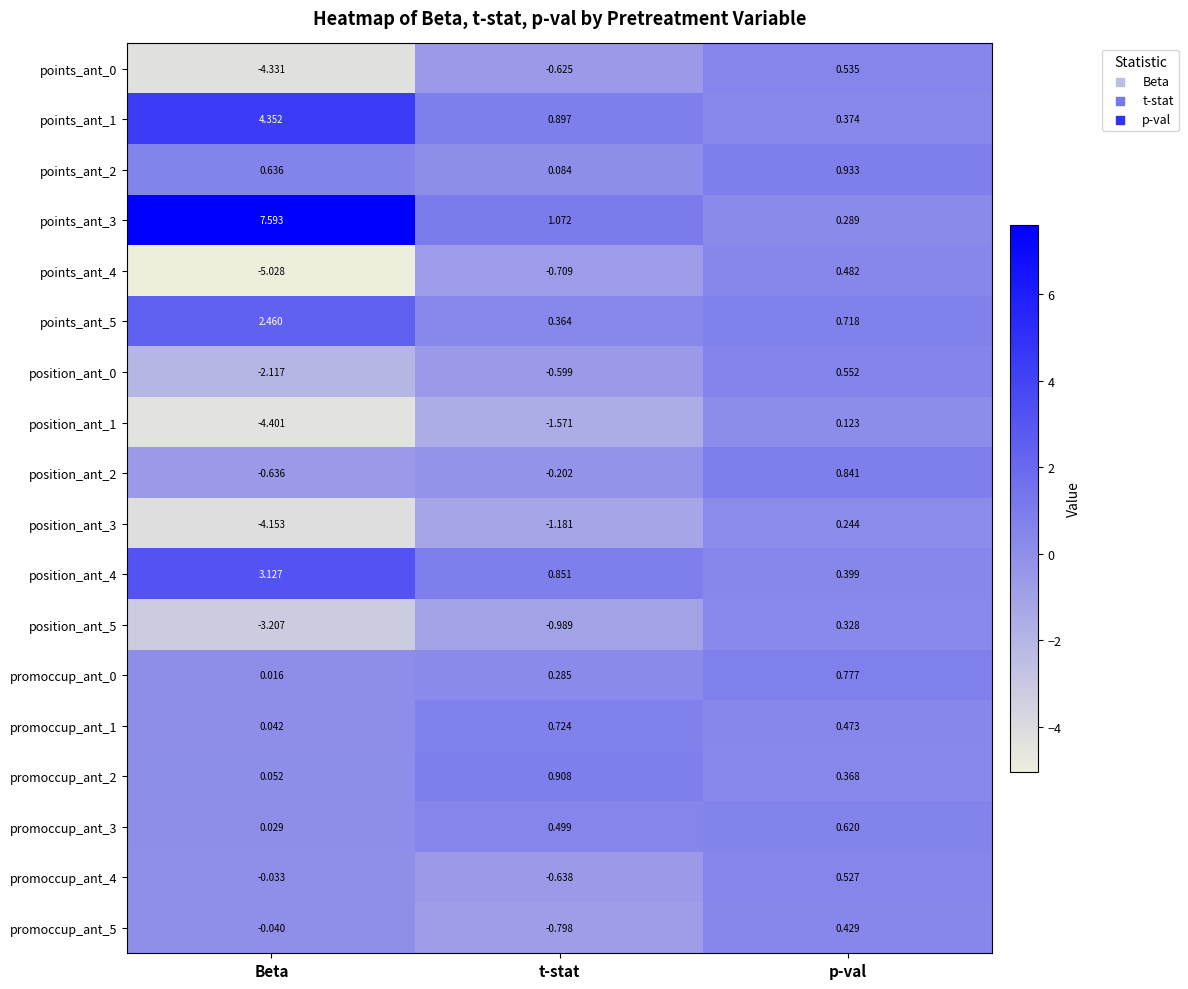

At which category is the sum across all series the highest?

p-val